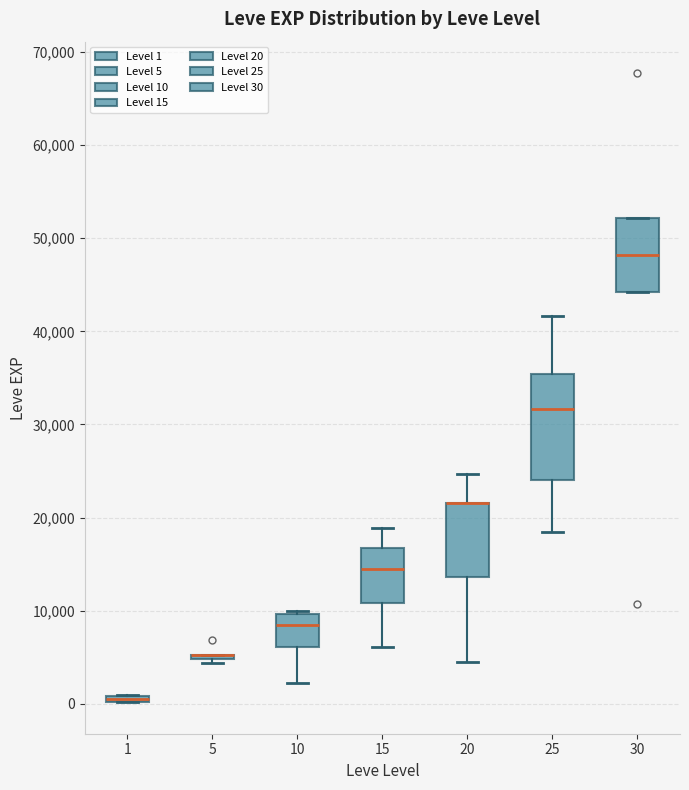

Where is the lower edge of the box at x = 25 on the y-axis? The values are not printed on the chart, so give them approximately, as read against the axis.

24000